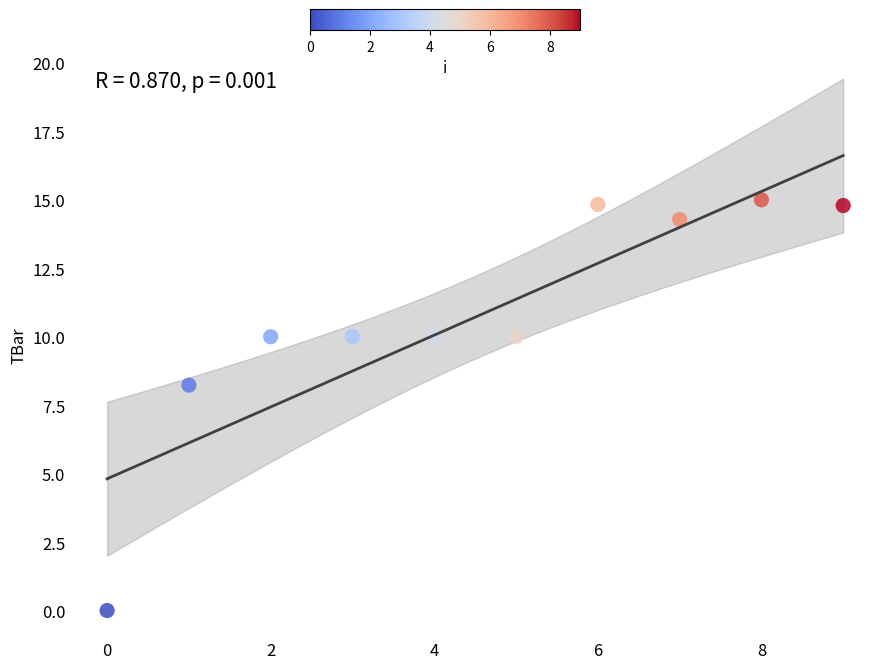

What is the range of Y values (max minus min)?

15.0